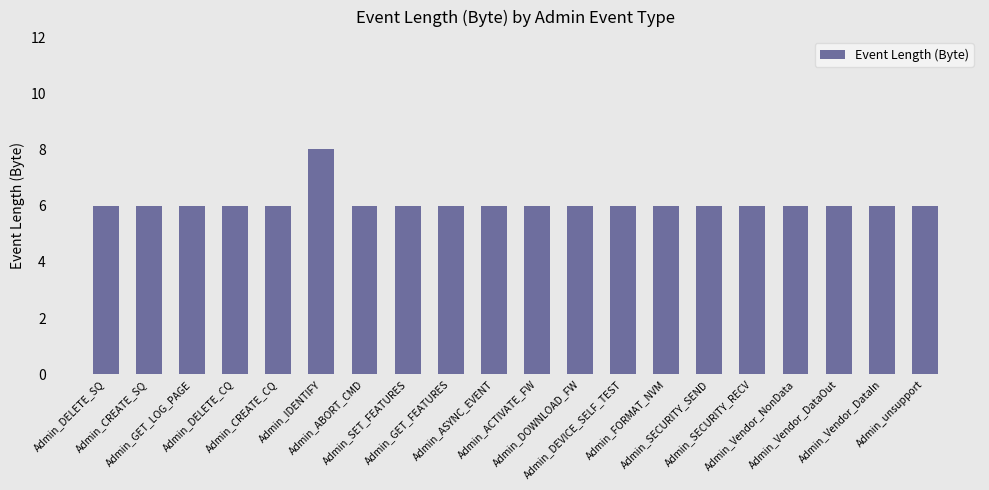

What is the value of the 1st bar from the left?

6